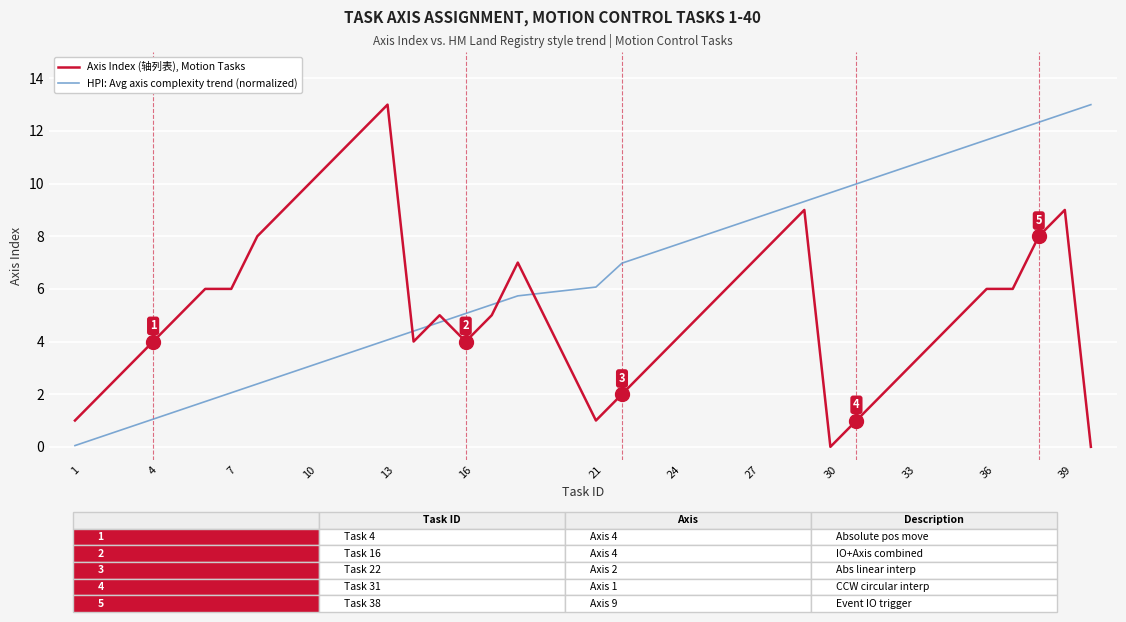

Which series has the largest total across all categories?

HPI: Avg axis complexity trend (normalized)